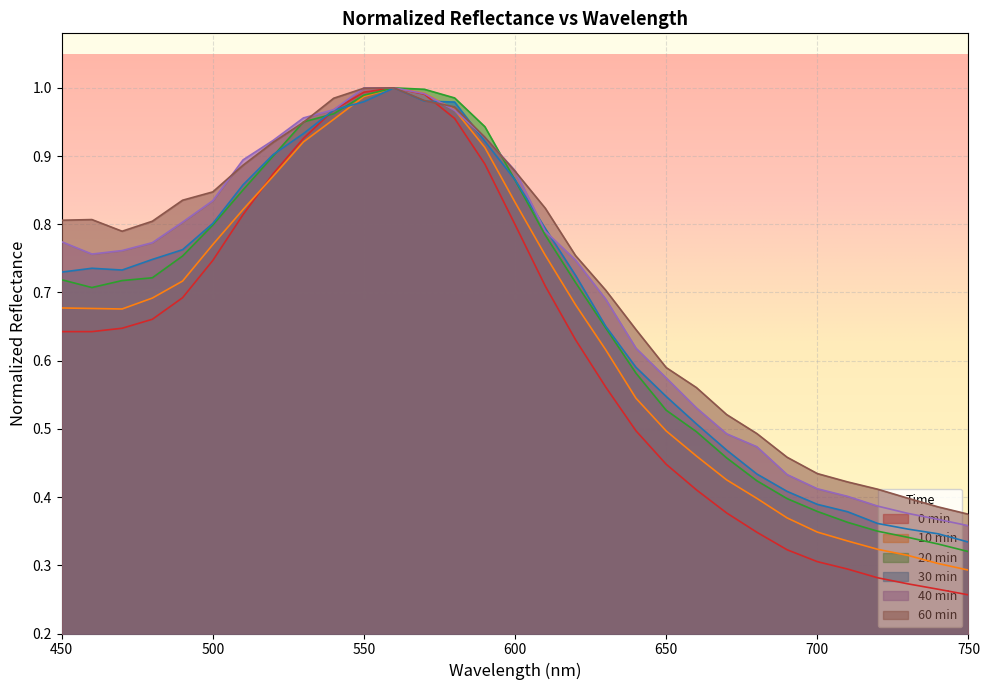

What is the value of the 14 20min_normalized point at the 17th from the left?

0.8